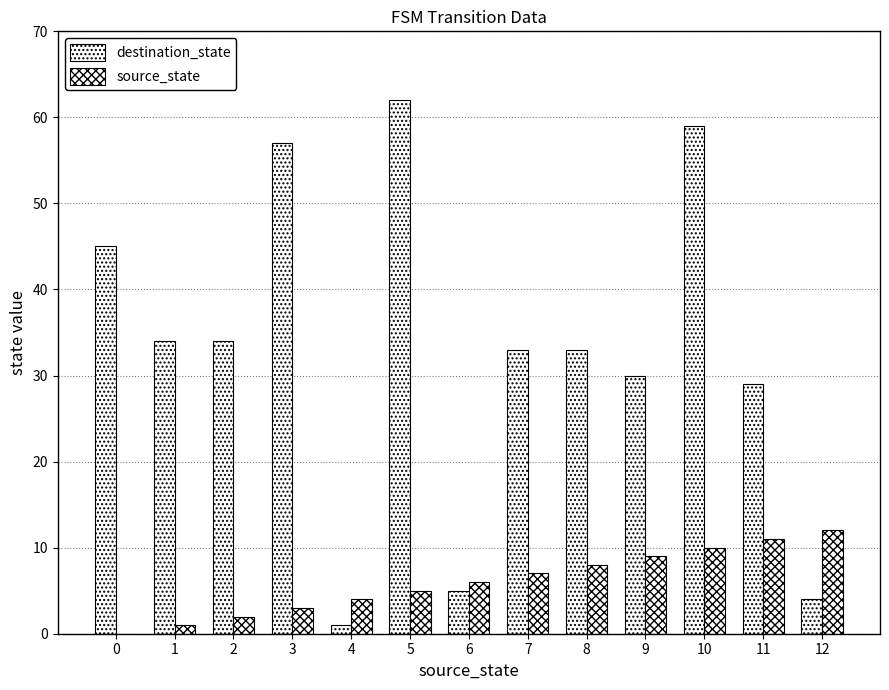

Are the bars grouped side by side (vs. stacked)?

Yes